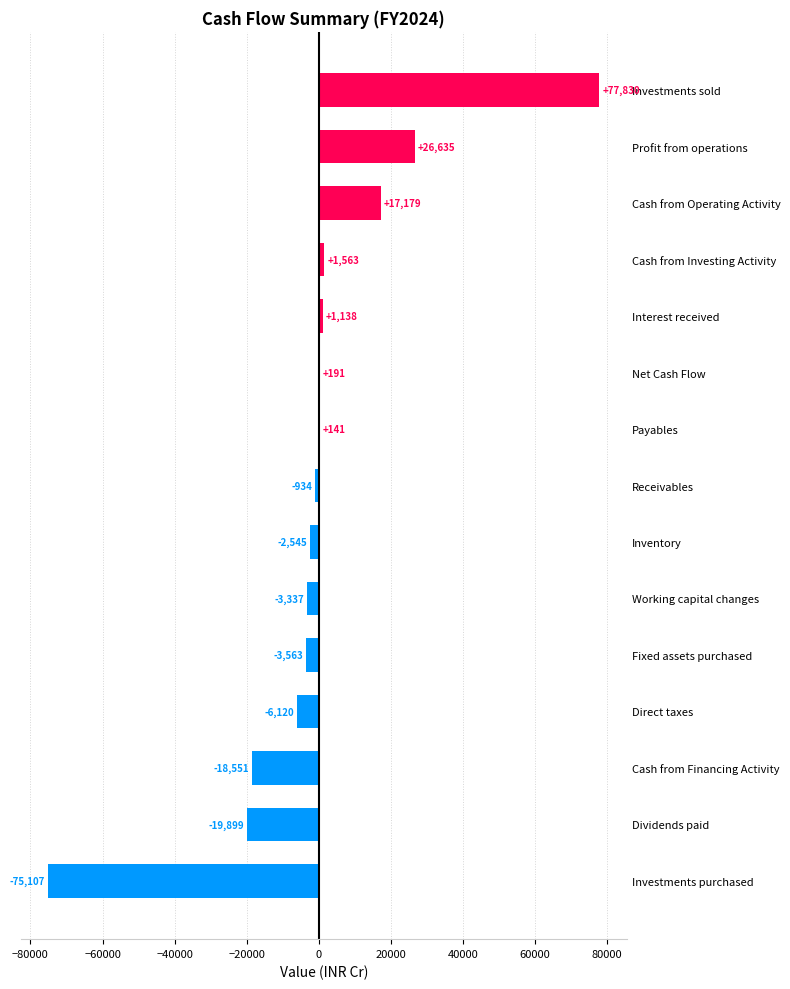

What value does the data have at Fixed assets purchased?

-3563